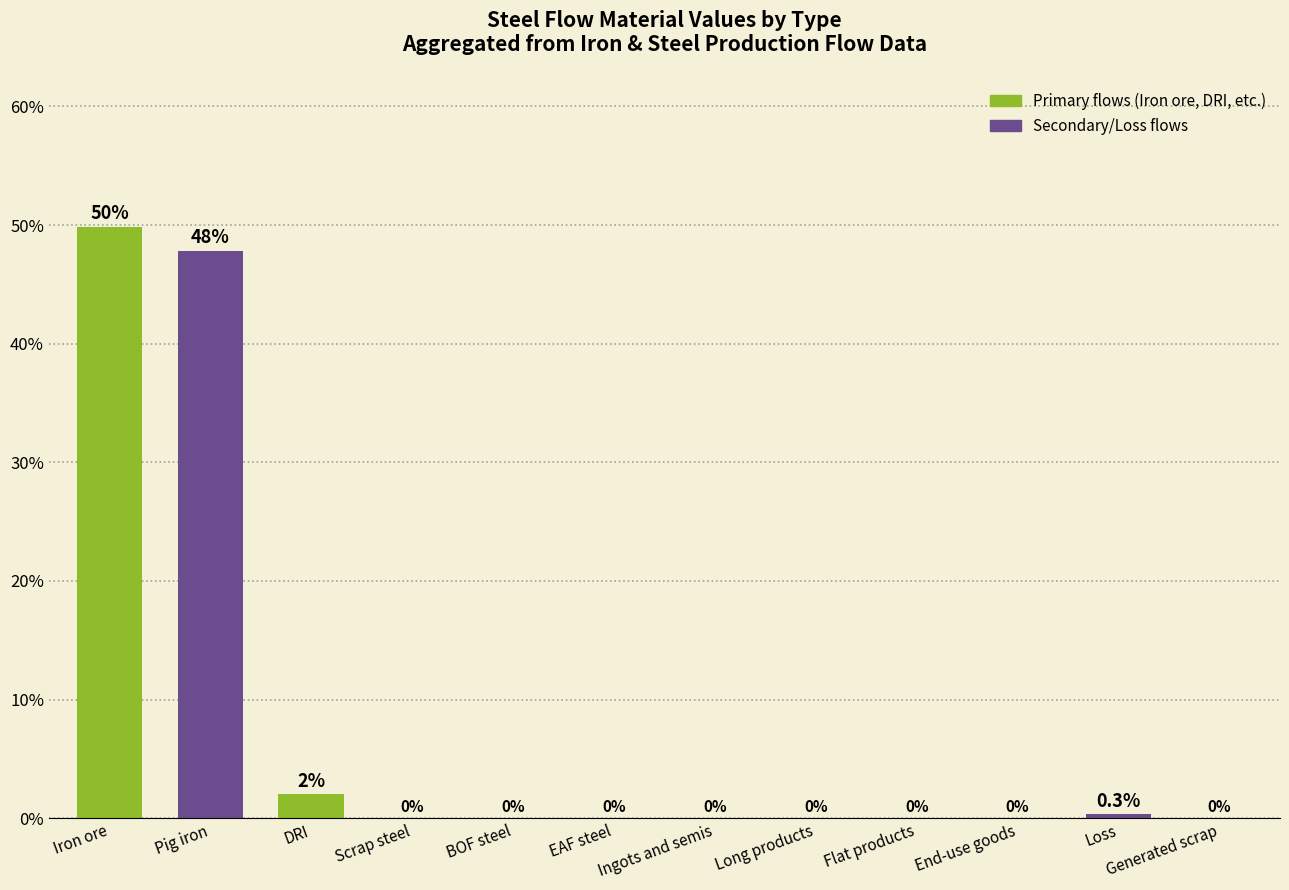

The chart shows a value of -18.3 at Ingots and semis. True or false?

False